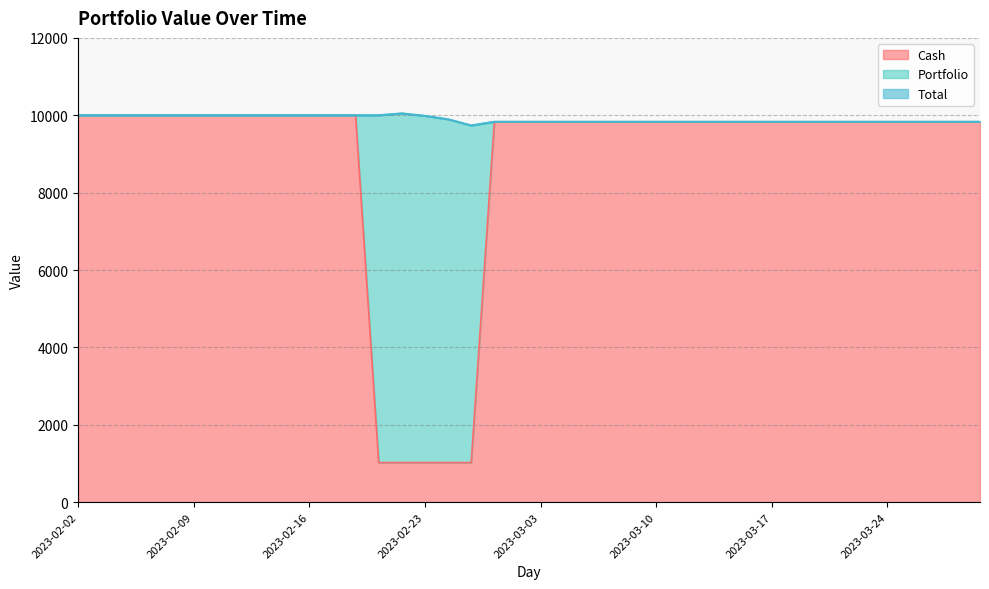

What is the maximum value for Cash?

10000.0